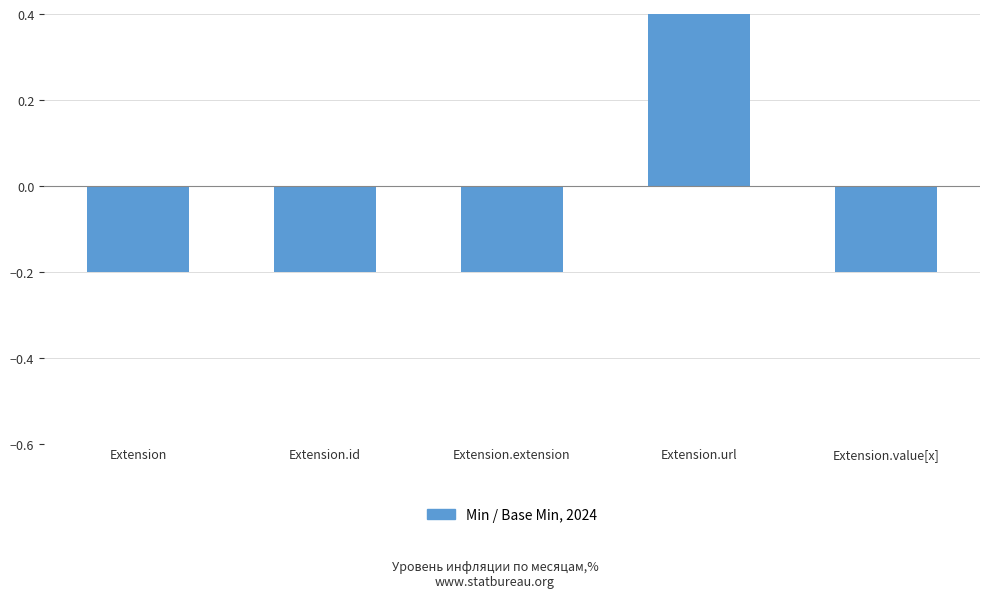

The value at Extension.value[x] is -0.3. True or false?

False